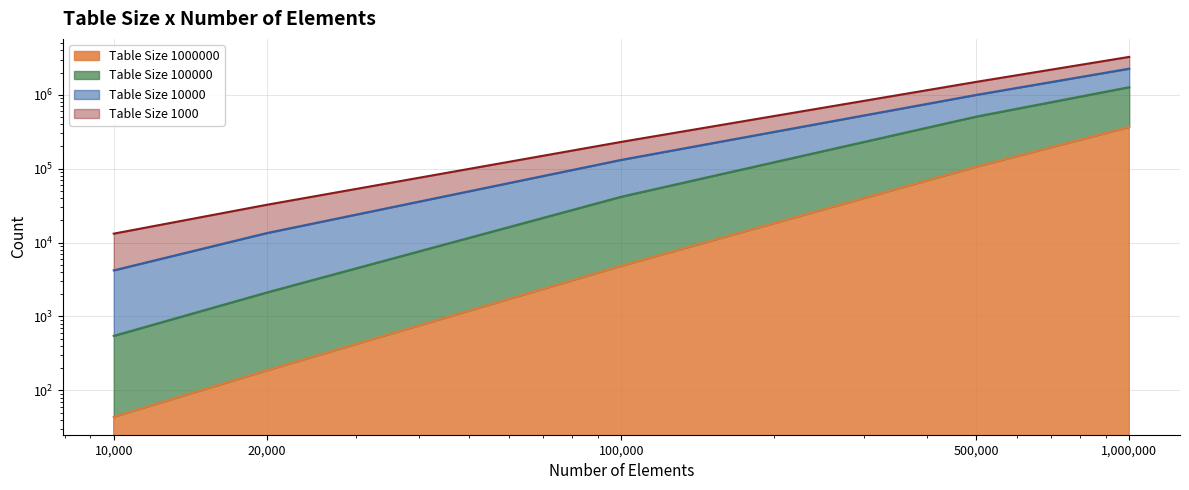

List the series in order of their peak value, highest first.

Table Size 10000, Table Size 100000, Table Size 1000, Table Size 1000000